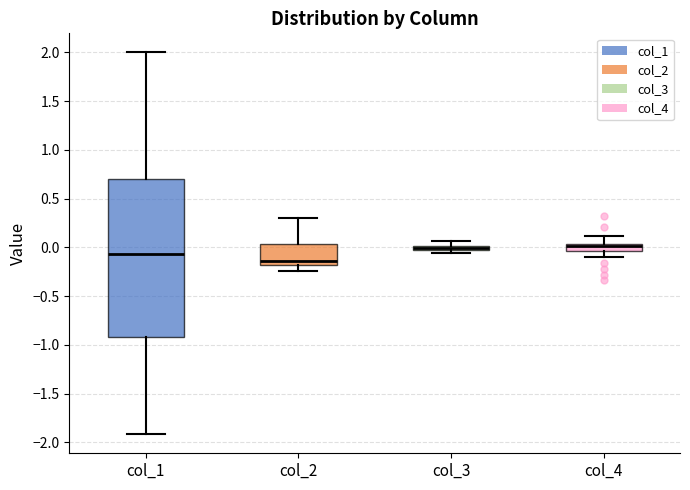

Which box's median line is the lowest?

col_2